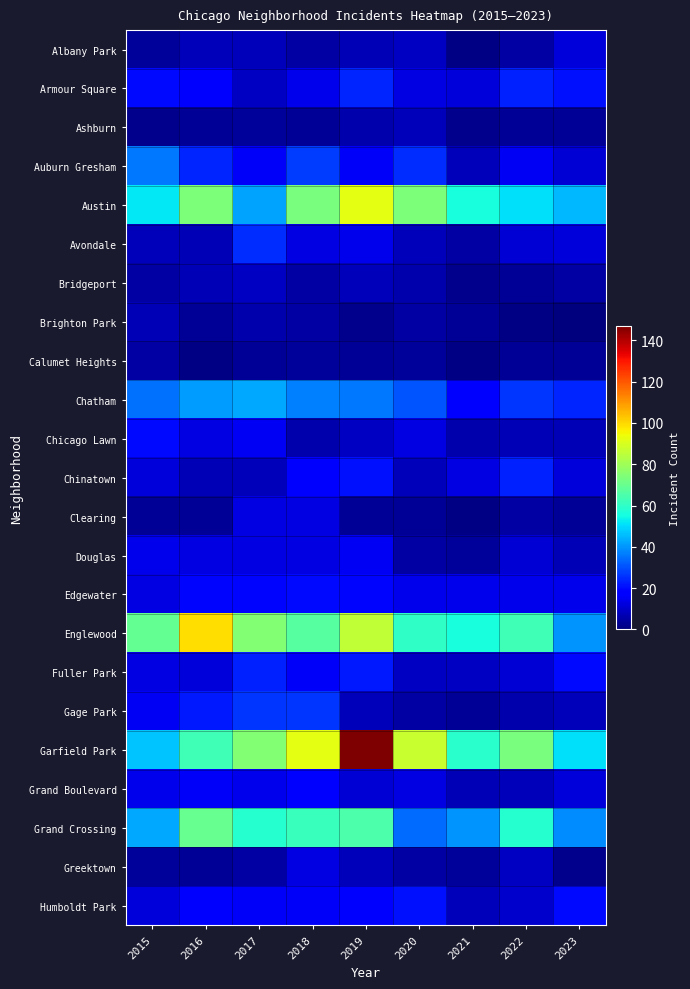

Count the number of data series in this chart.

23